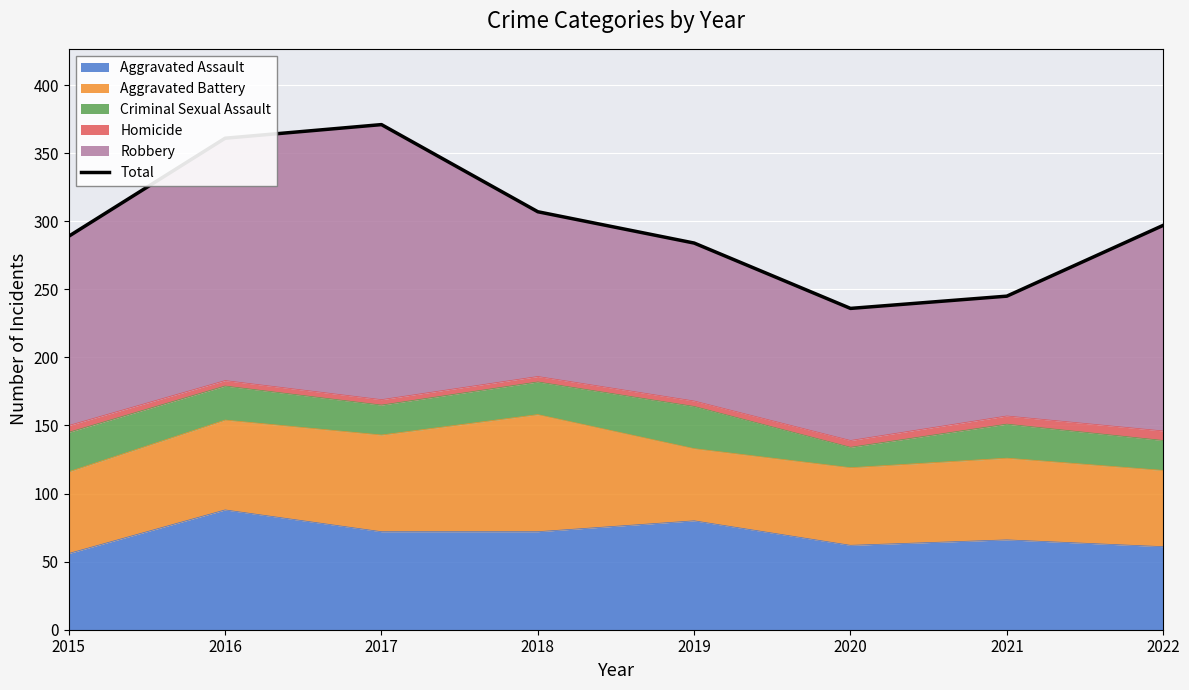

True or false: the data shows 212 at 2018.

False